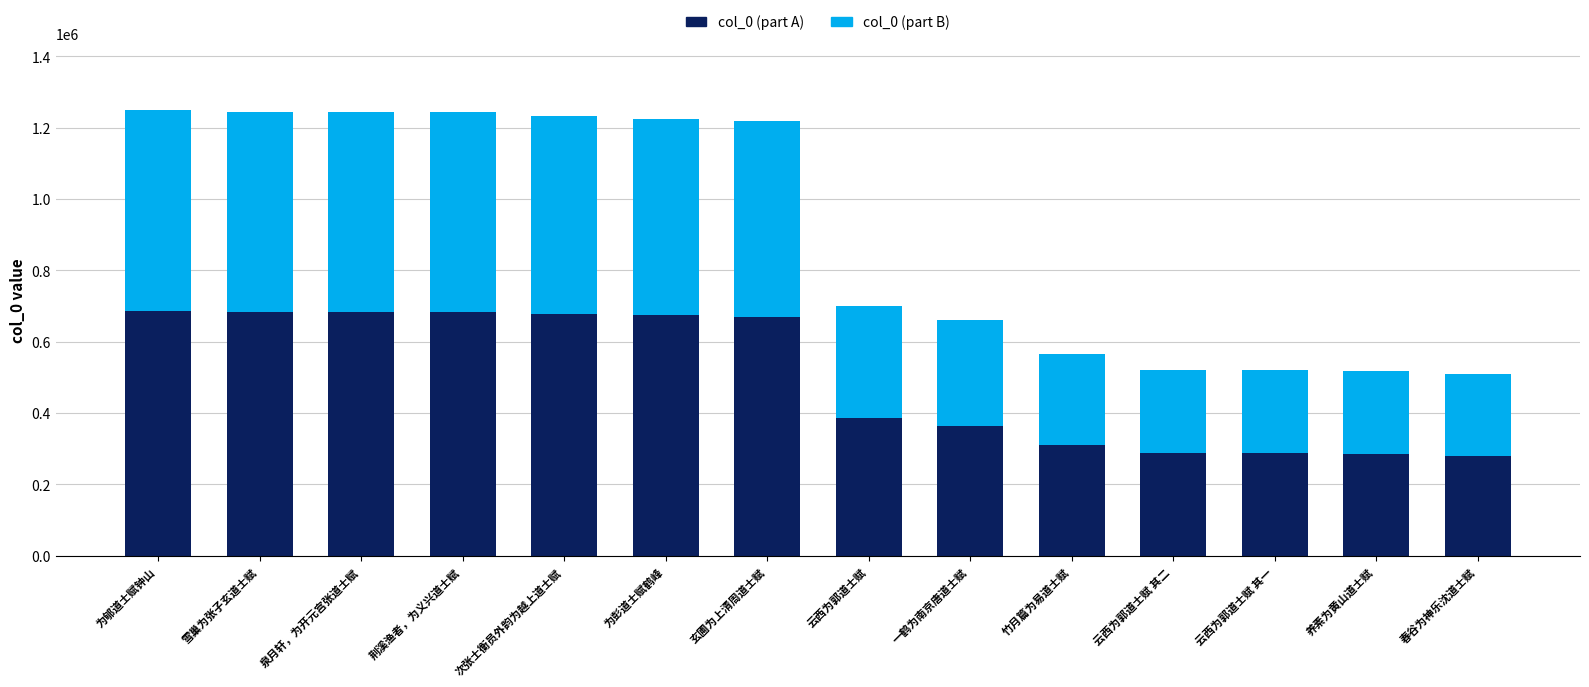

Does the chart contain stacked bars?

Yes